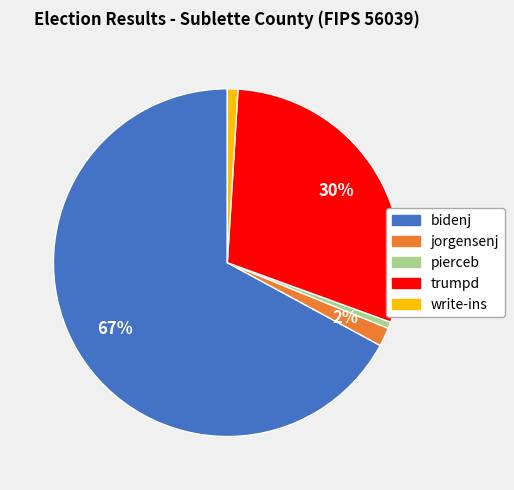

Which slice is the largest?

bidenj